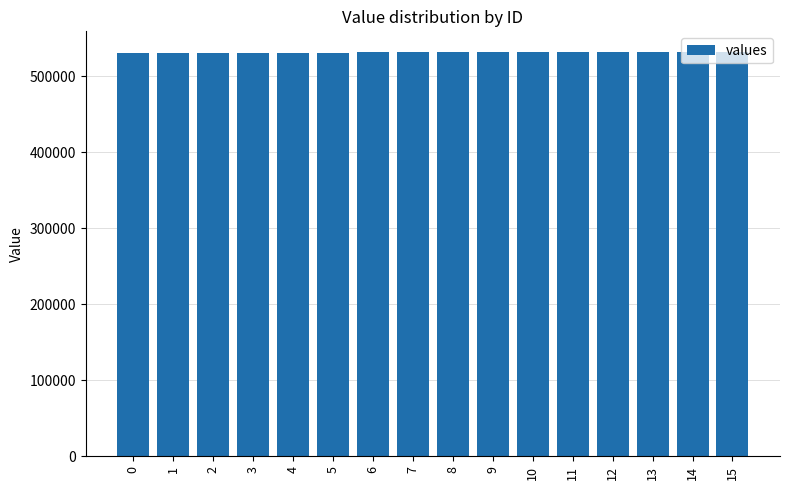

Approximately how many times larger is the value at 1 compared to 10?

1.0